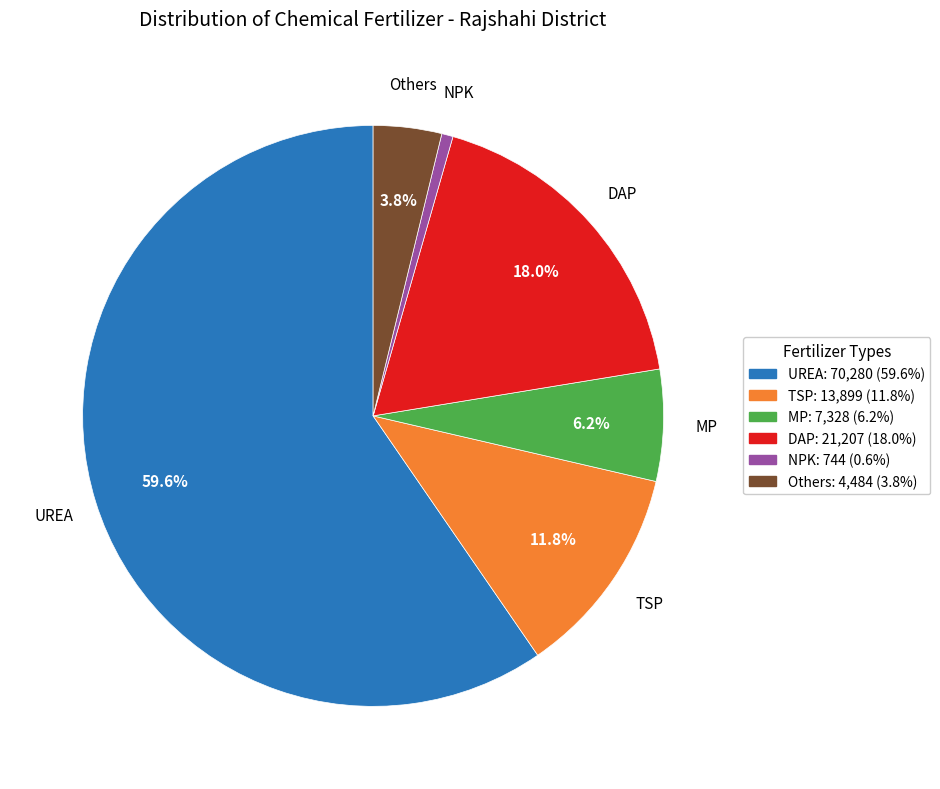

Which slice represents more than half of the pie?

UREA